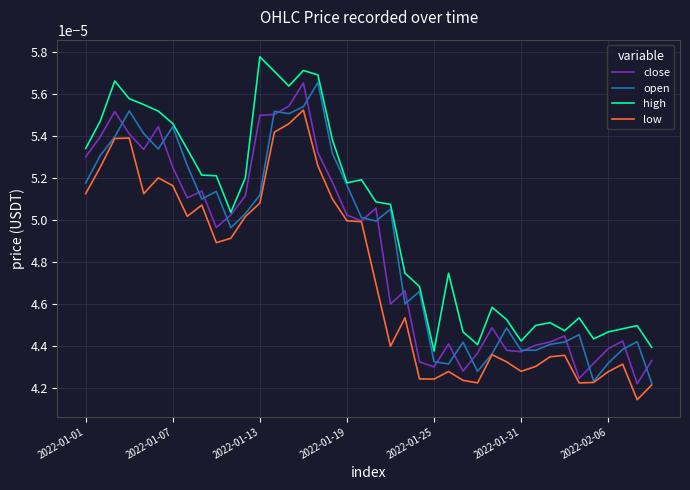

True or false: low and high cross at least once.

False